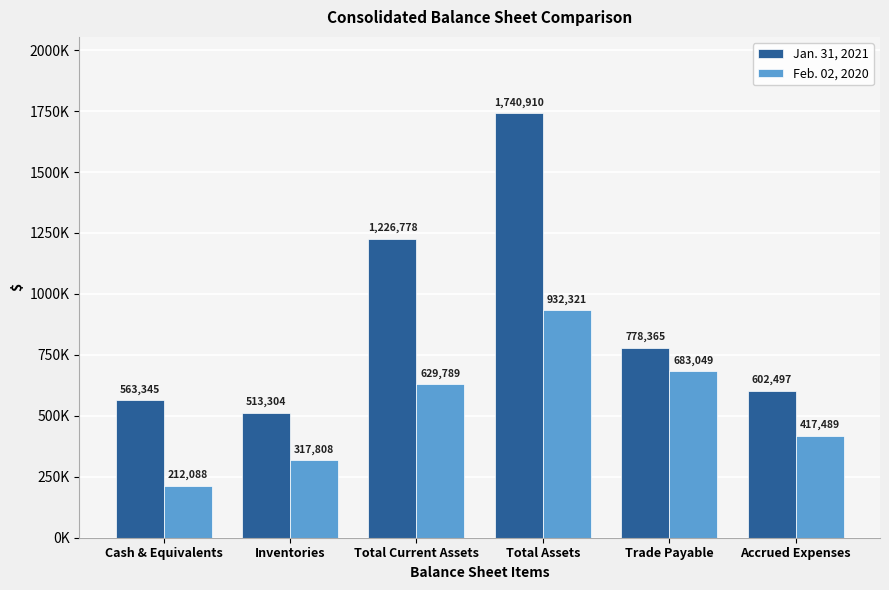

Rank the series at Total Assets from lowest to highest value.

Feb. 02, 2020, Jan. 31, 2021